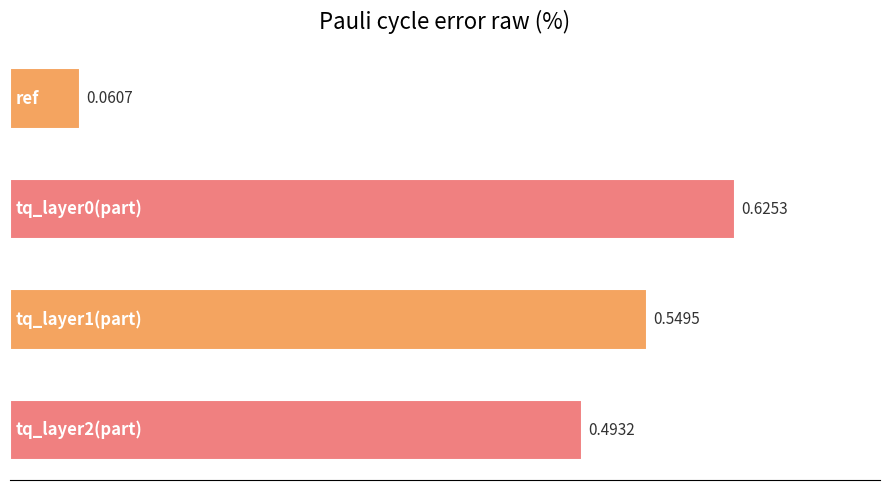

What is the sum of all values?

1.7